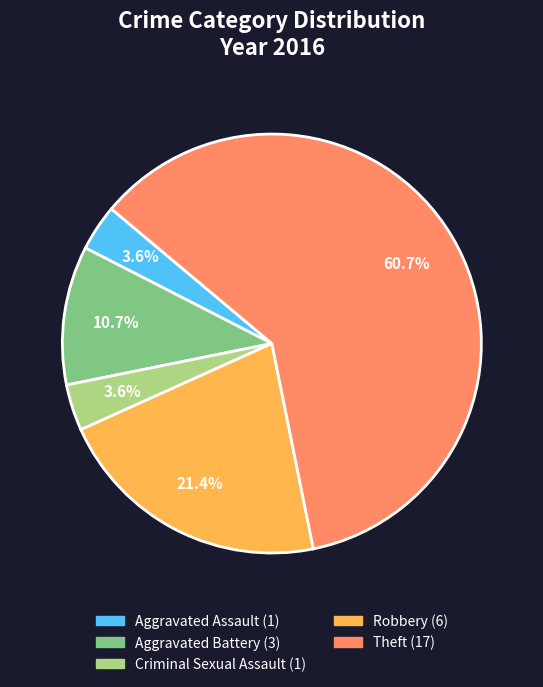

Which has a higher value, Robbery or Theft?

Theft